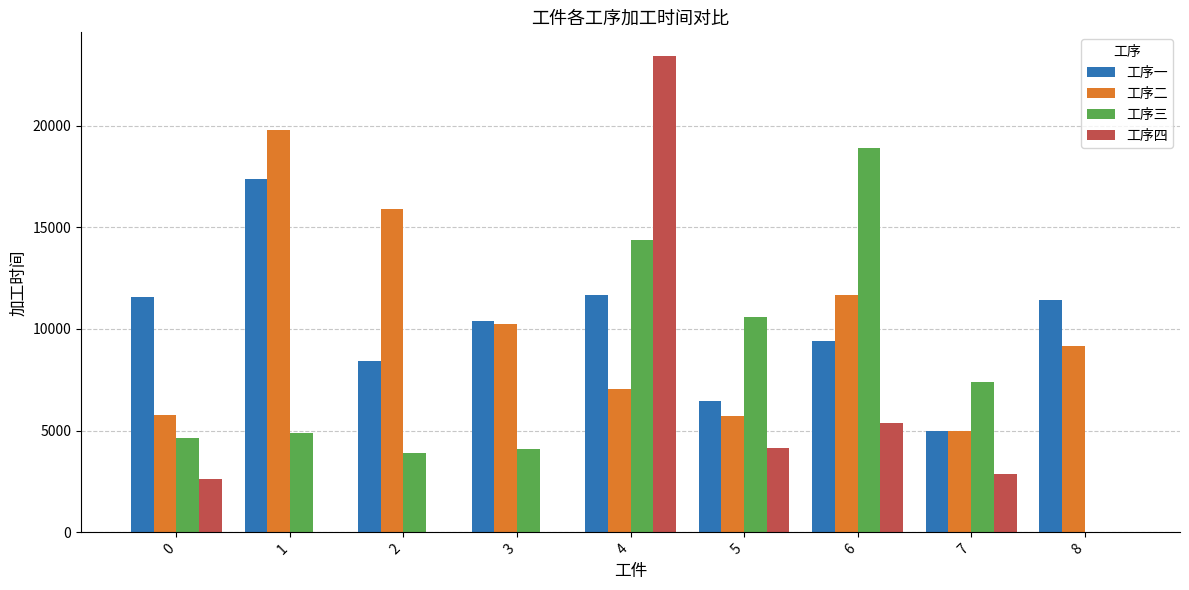

At which category is the sum across all series the highest?

4